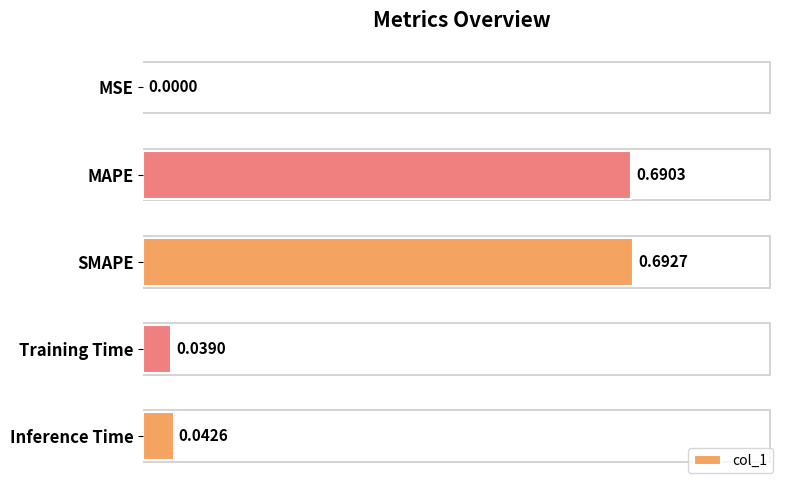

Which label corresponds to the largest value in the chart?

SMAPE